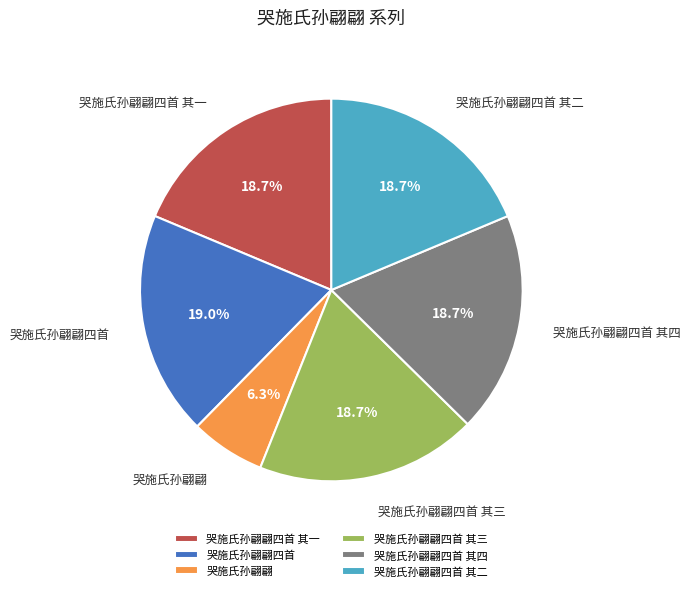

Count the number of slices in the pie.

6